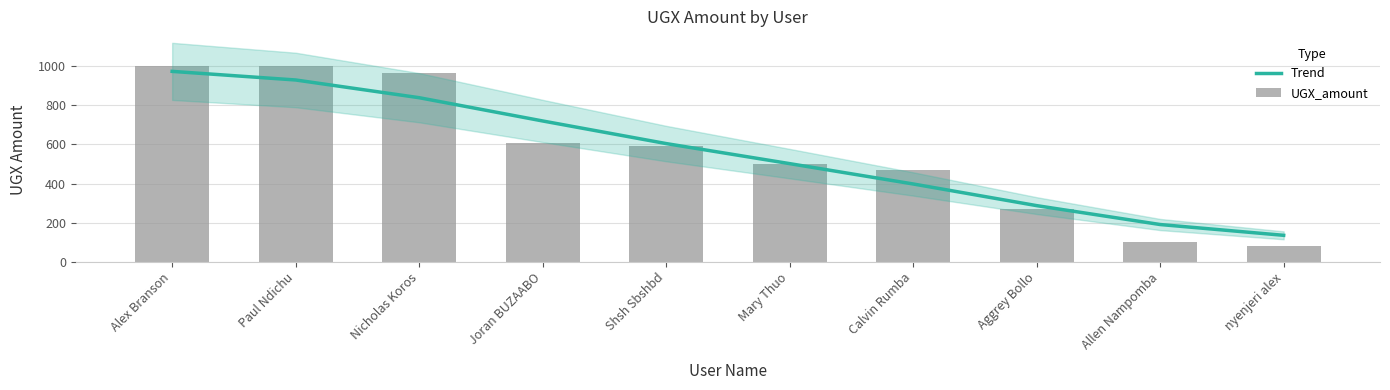

Rank the series by their maximum value, from highest to lowest.

UGX_amount, Trend